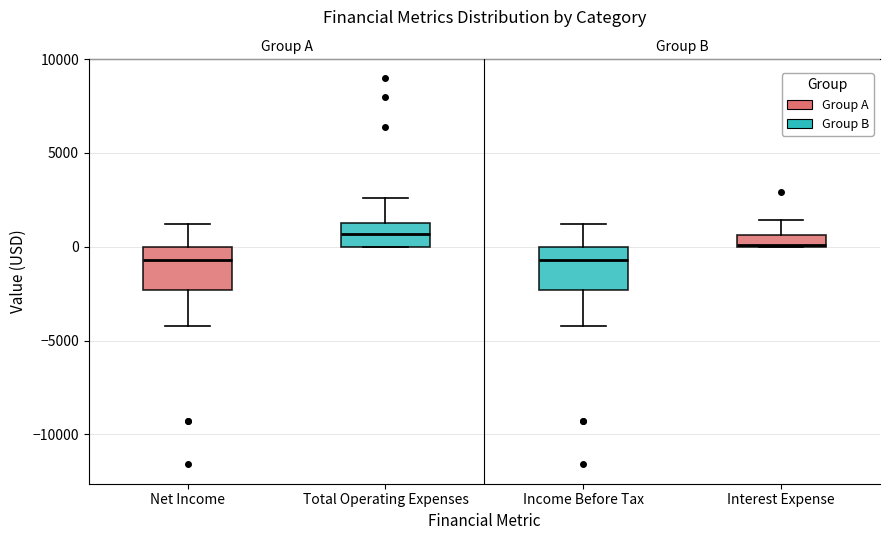

Where is the upper edge of the box for Income Before Tax on the y-axis? The values are not printed on the chart, so give them approximately, as read against the axis.

0